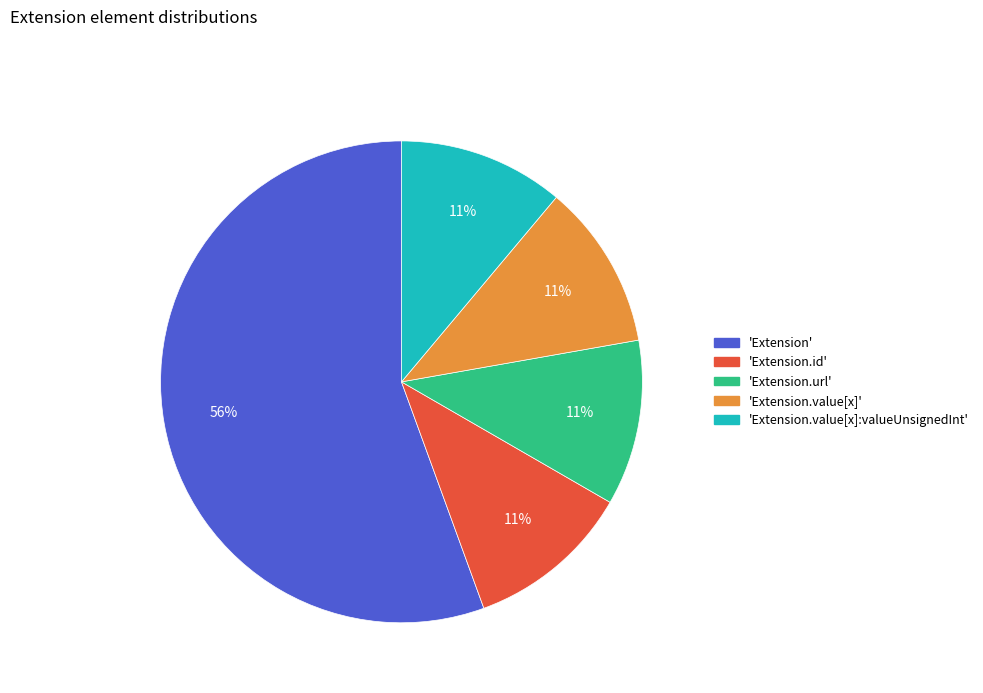

To the nearest percent, what is the average slice percentage?

20%